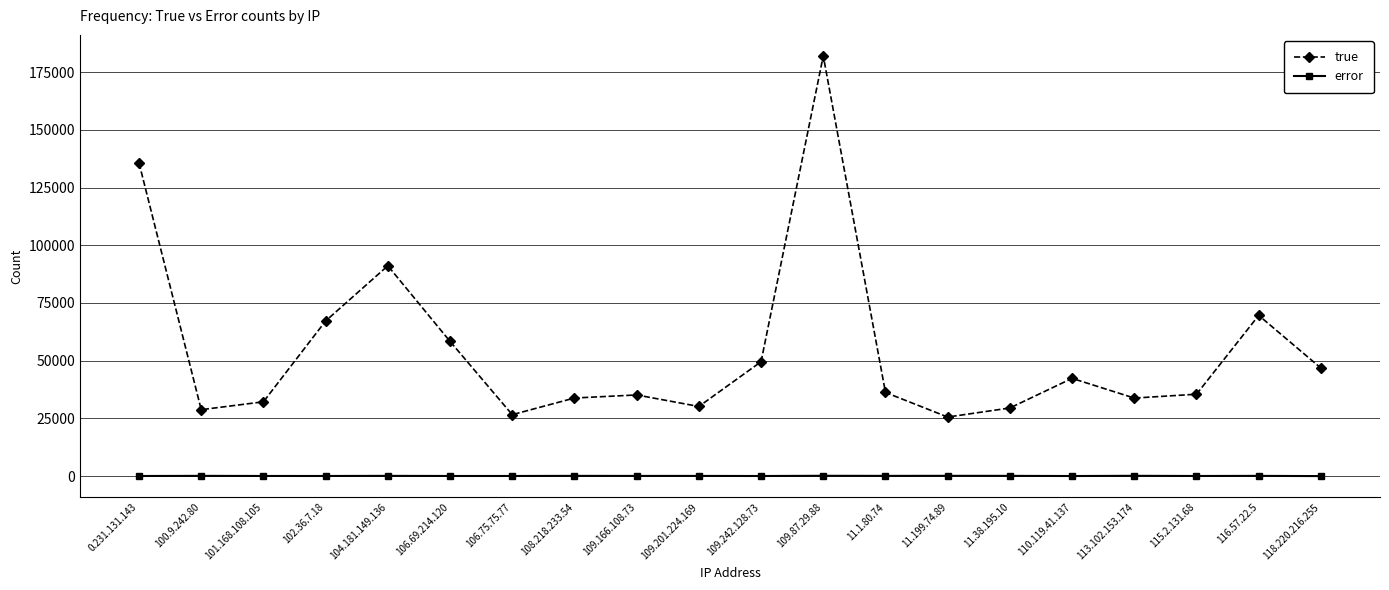

At which category does the chart reach its peak across all series?

109.87.29.88